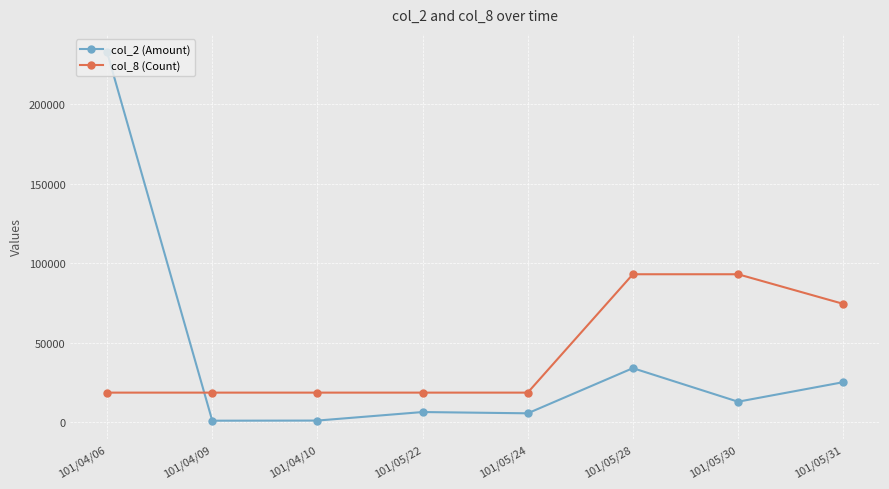

What is the label of the 2nd point from the left?

101/04/09